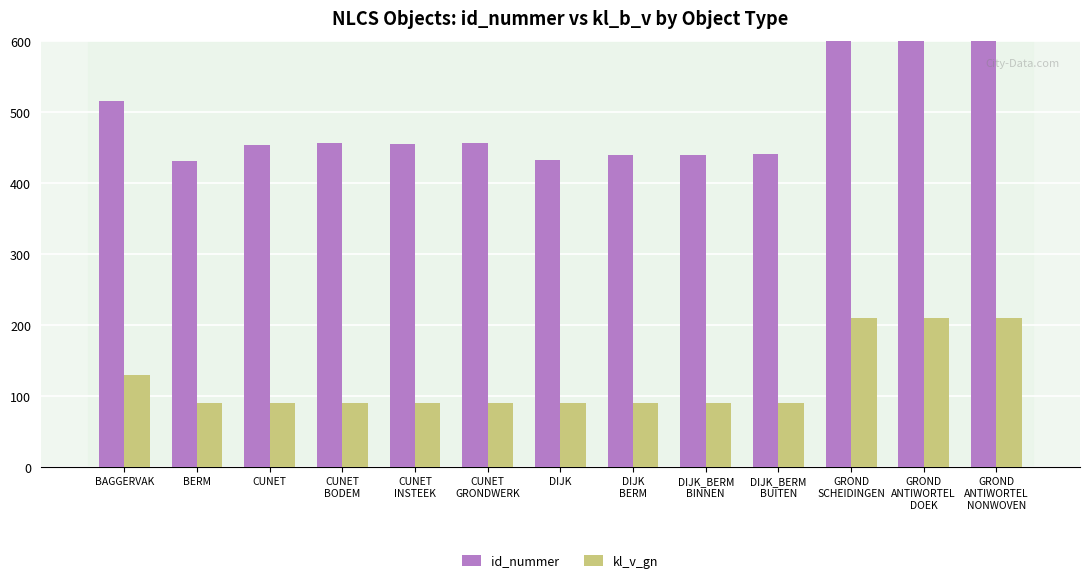

What is the minimum value for kl_v_gn?

90